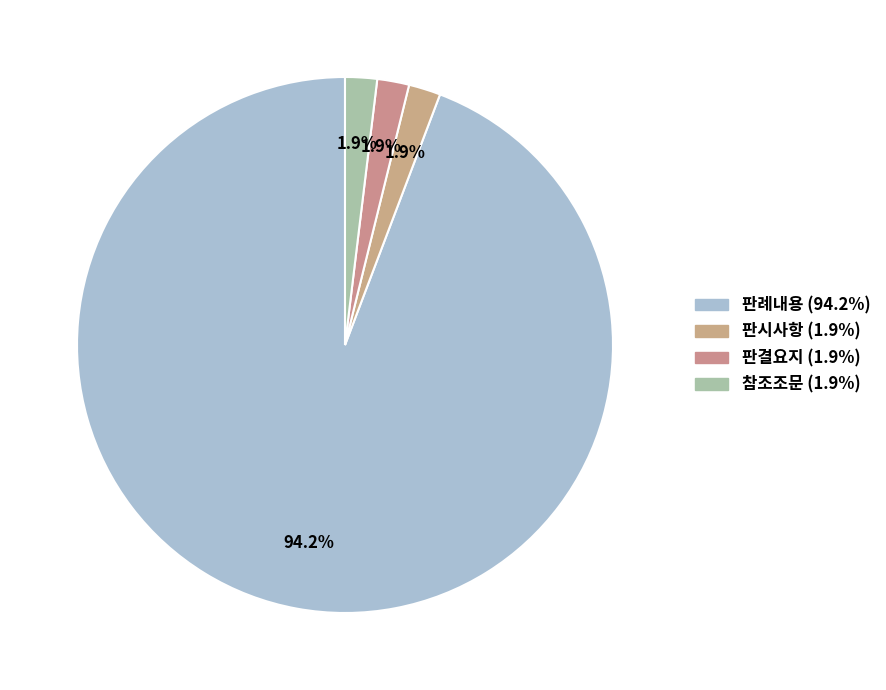

Is the sum of 판결요지 and 판시사항 greater than half?

No